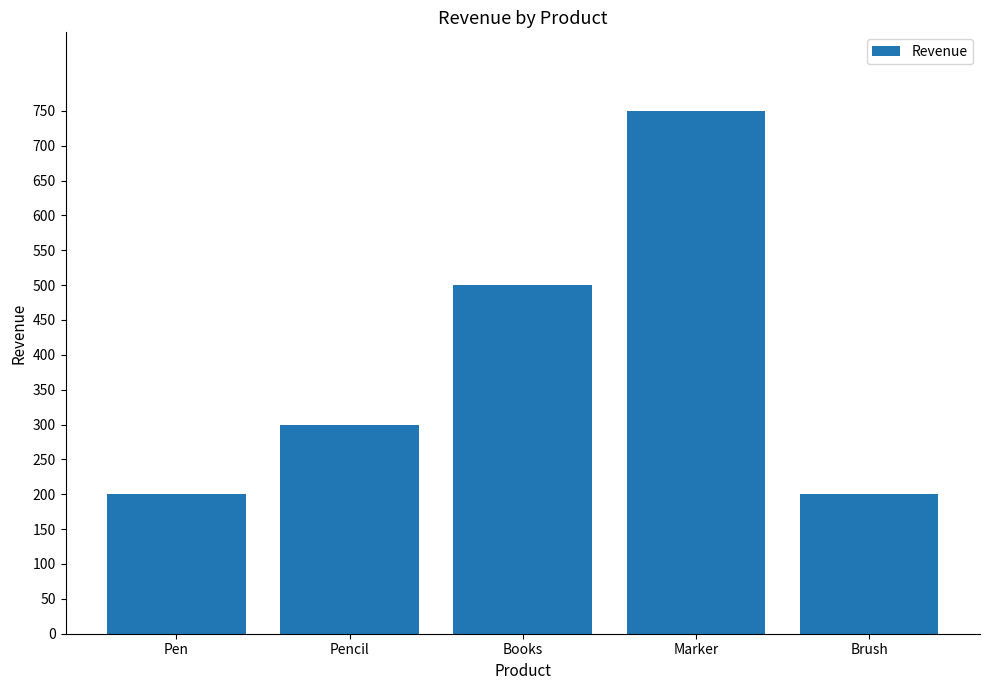

Count the values in the range 200 to 500.

4